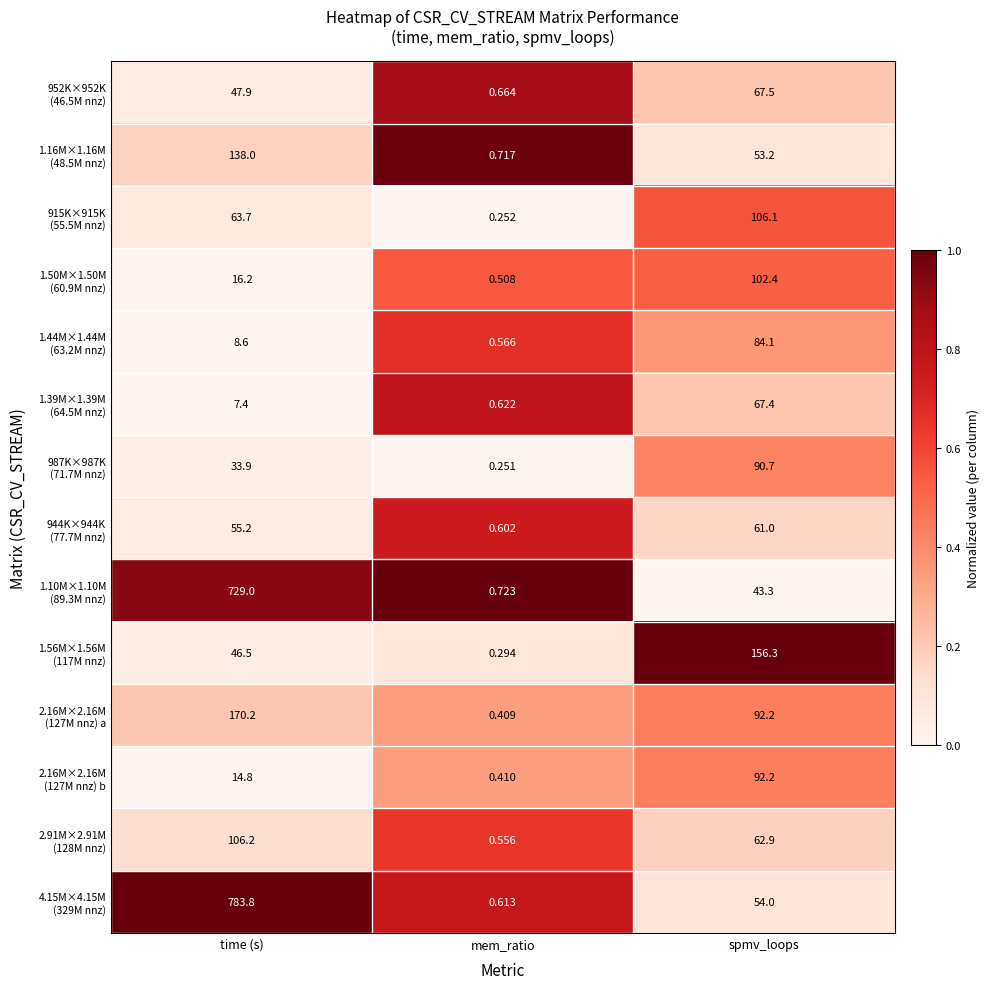

Which label corresponds to the smallest value in the chart?

mem_ratio